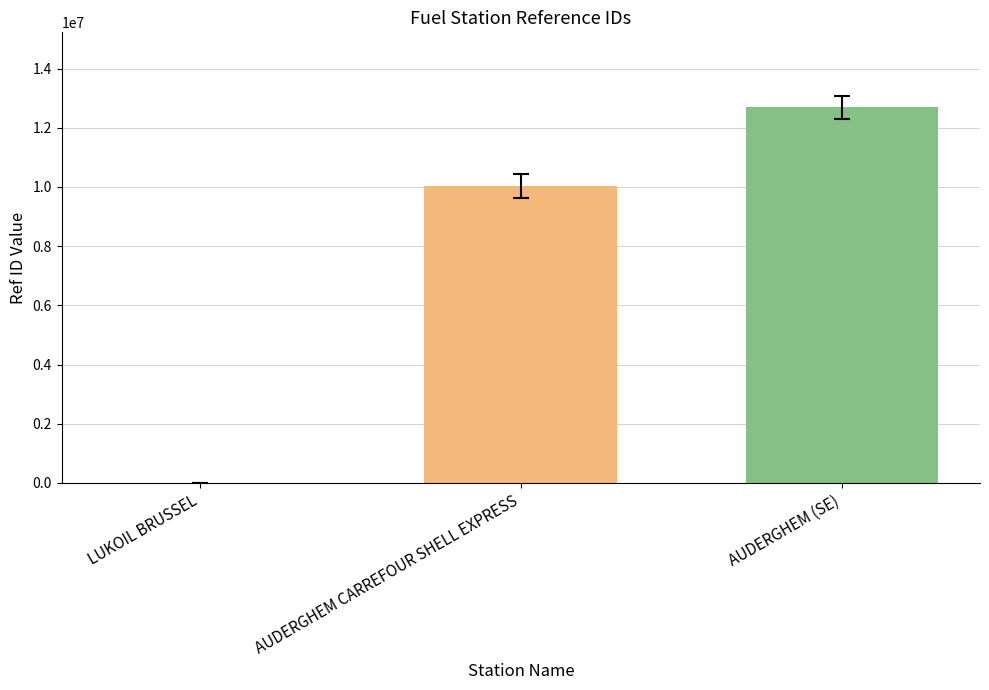

Read the value at AUDERGHEM CARREFOUR SHELL EXPRESS.

10023163